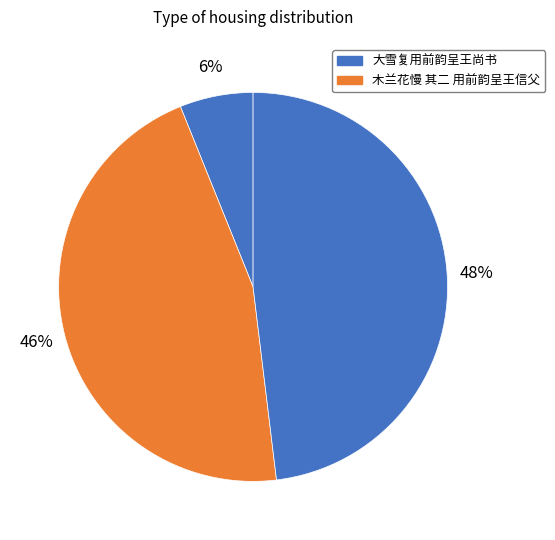

Rank the categories by value from lowest to highest.

大雪复用前韵呈王尚书, 木兰花慢 其二 用前韵呈王信父, 大雪复用前韵呈王尚书